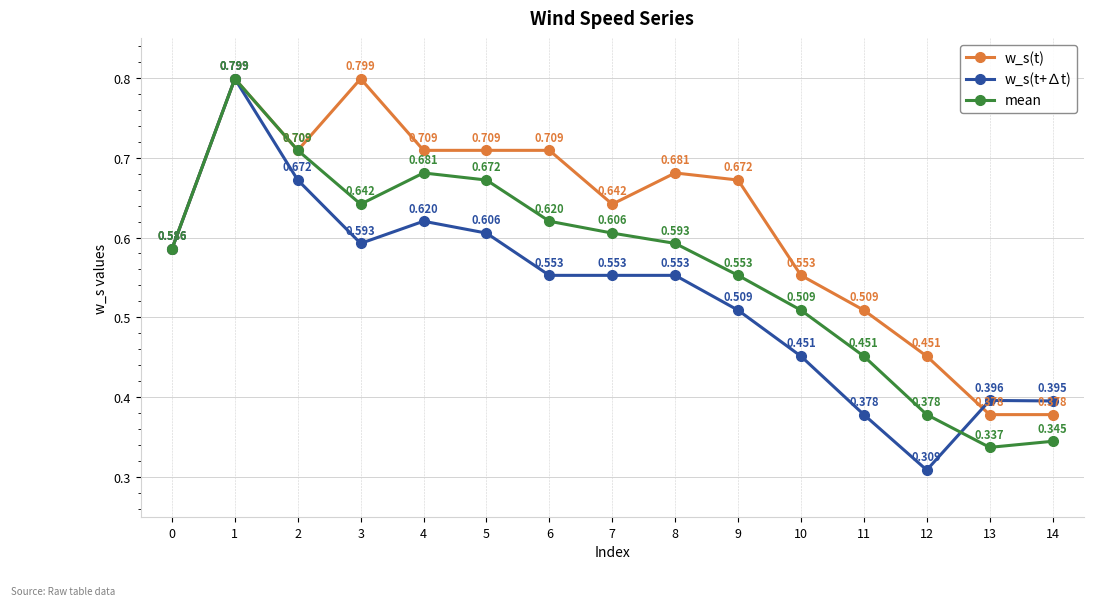

Which series has the largest total across all categories?

w_s(t)